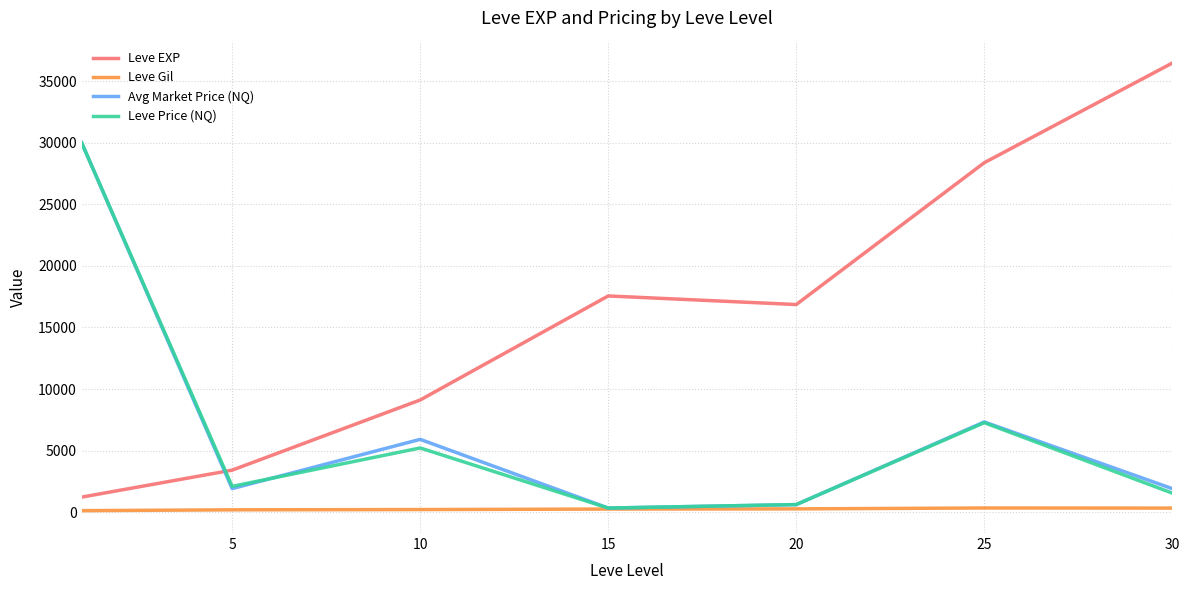

How many values in the Leve Gil series are below 241?

3